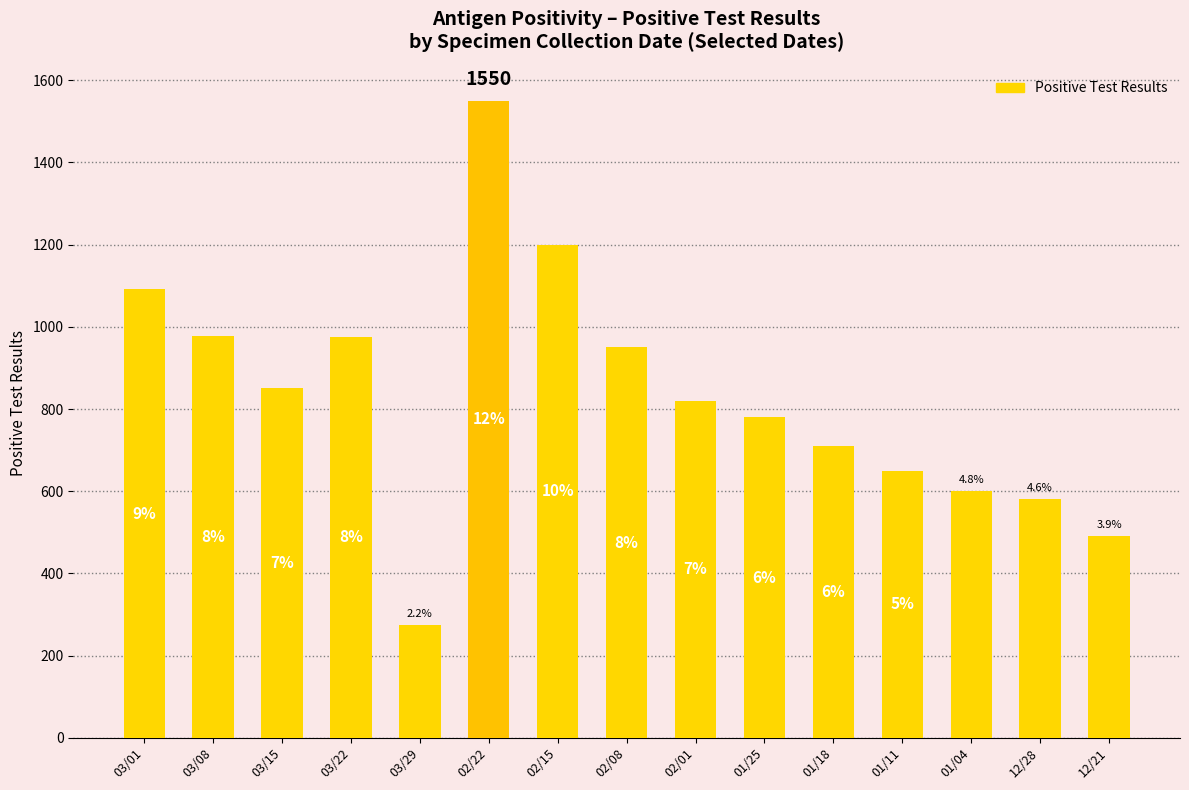

How many bars are there in total?

15